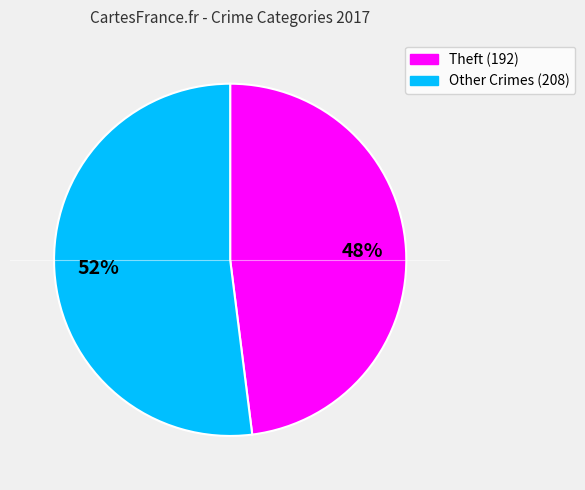

To the nearest percent, what is the average slice percentage?

50%